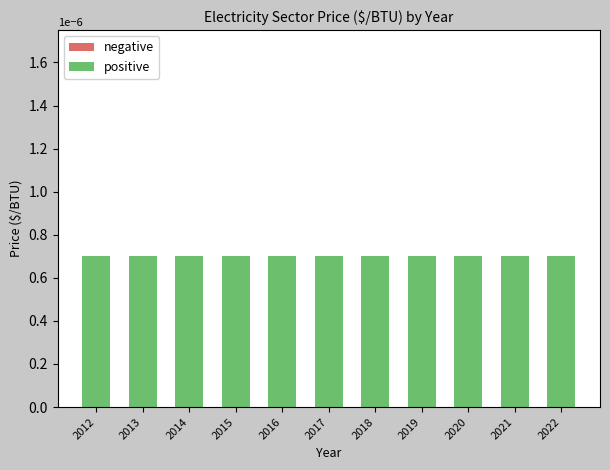

At 2020, list the series in order from smallest to largest.

negative, positive